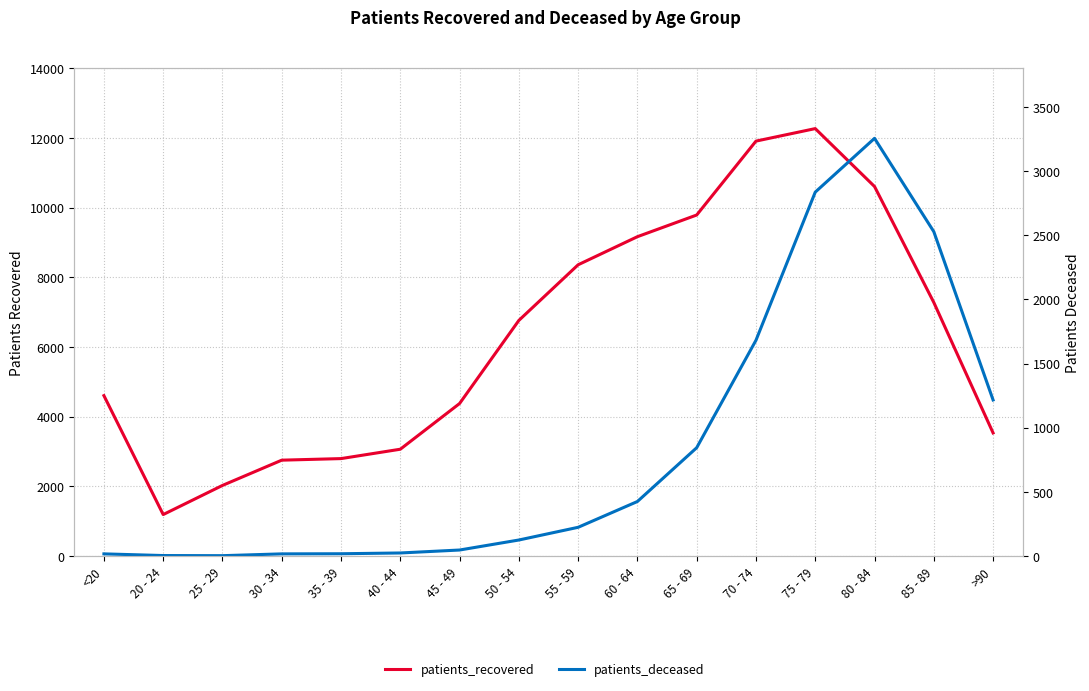

What is the total value across all series at 55 - 59?

8584